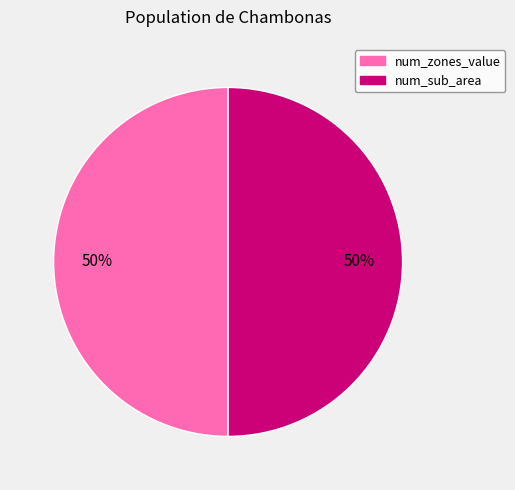

How many slices are in this pie chart?

2